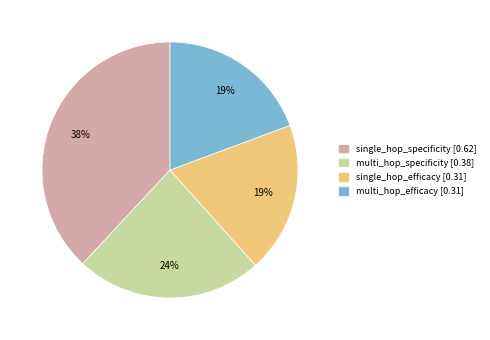

Is there any slice that represents more than half of the pie?

No